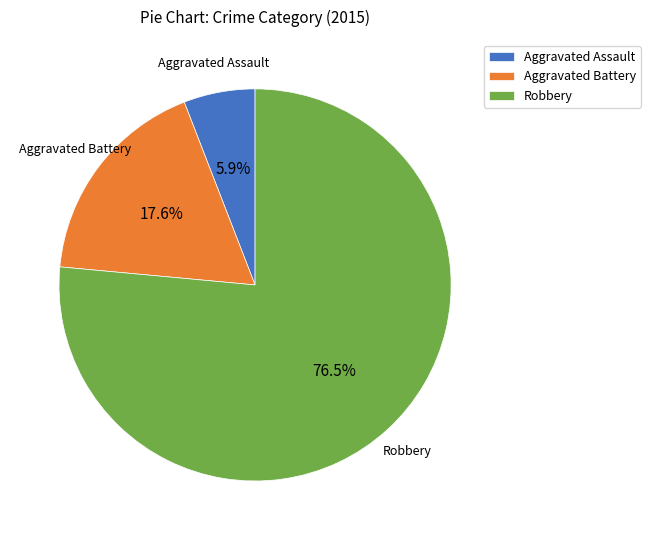

Is it true that Aggravated Battery is 28% of the pie?

False